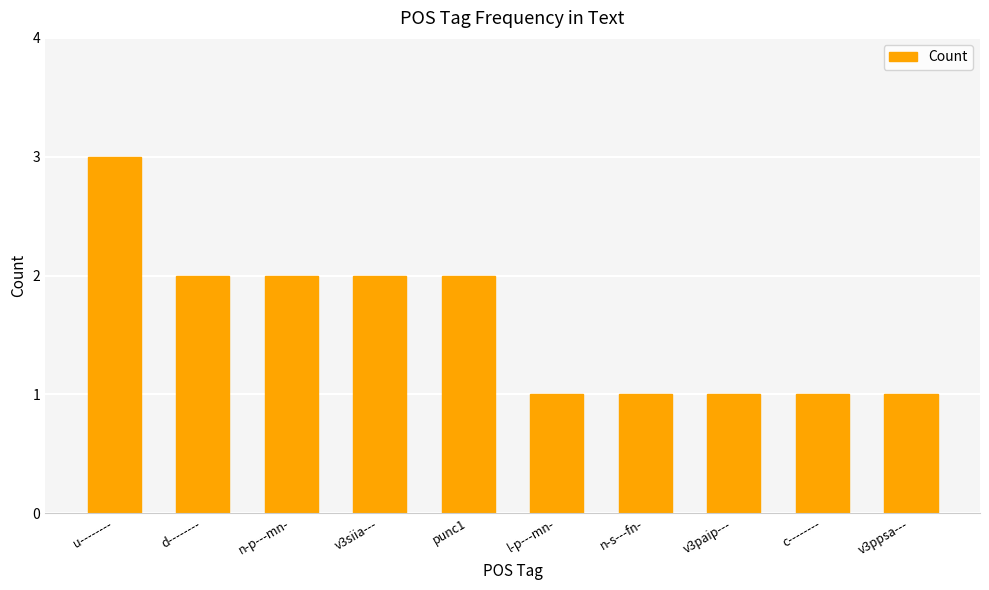

What is the approximate value at c--------?

1